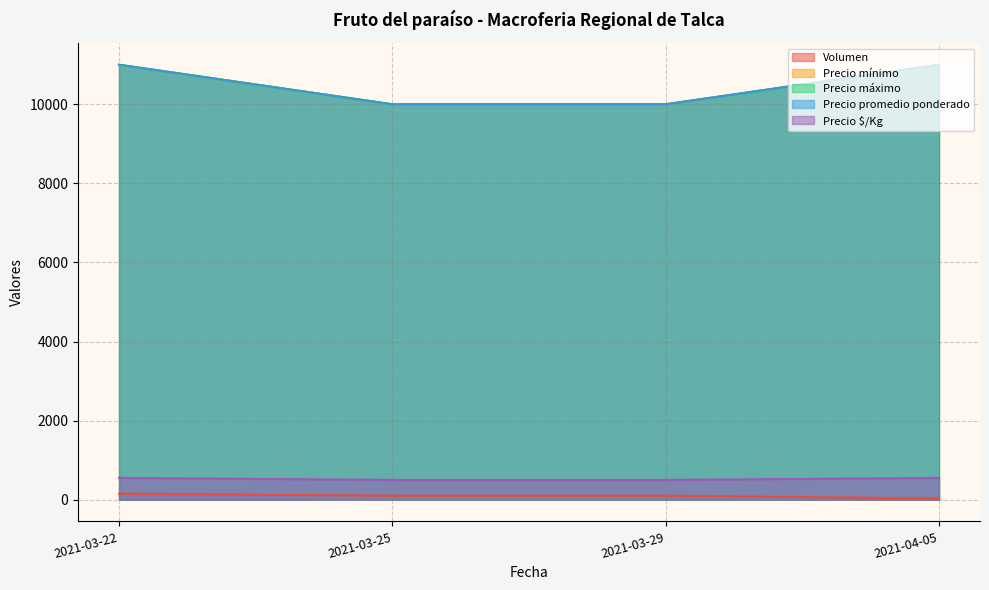

The value of Precio máximo at 2021-03-22 is 11000. True or false?

True